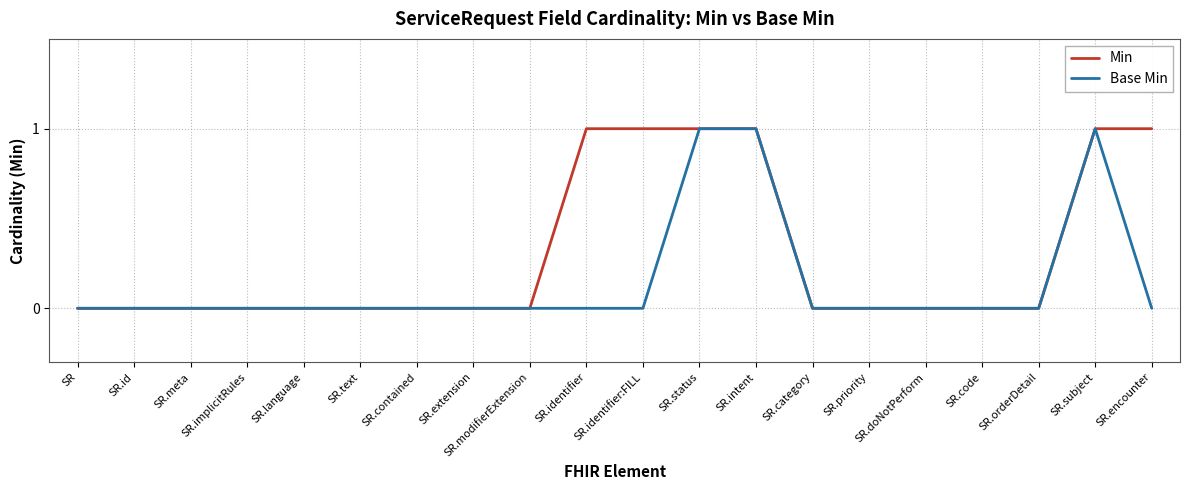

Is the value of Min at SR.id greater than the value of Base Min at SR.intent?

No